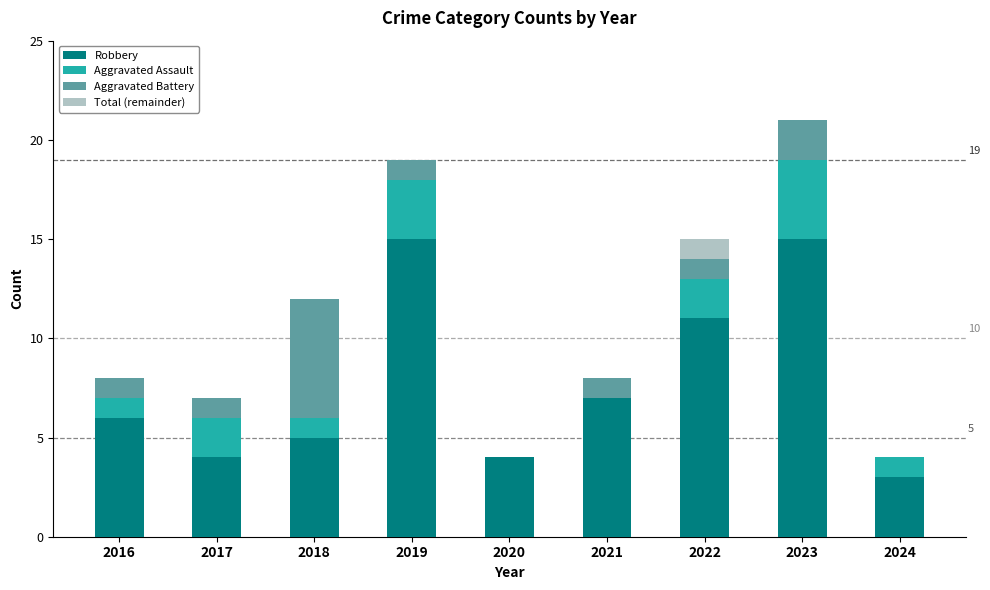

What is the total value across all series at 2019?

19